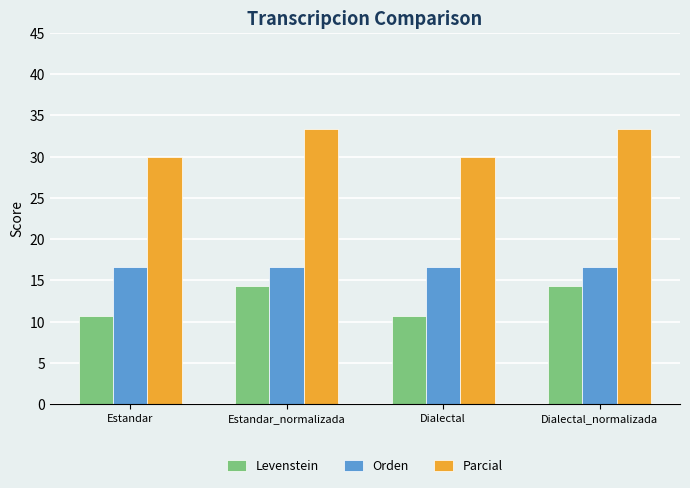

The Orden series shows 6.2 at Dialectal. True or false?

False